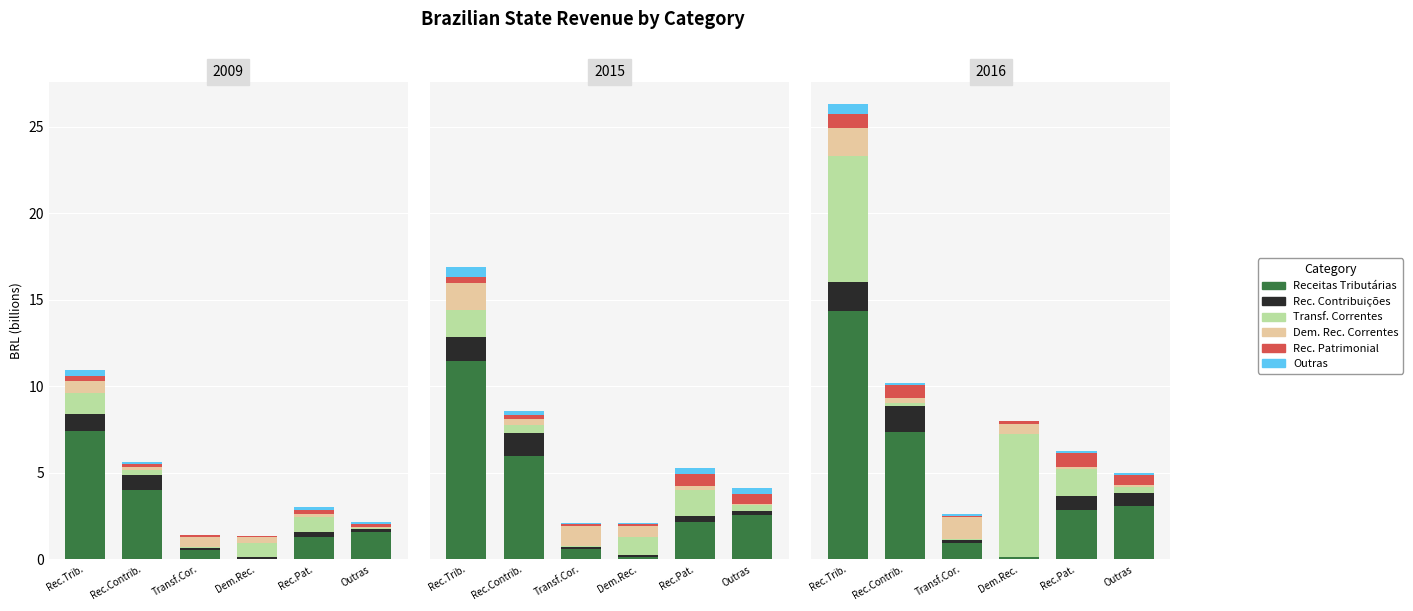

What is the spread (max minus min) of values at Outras?

3.0